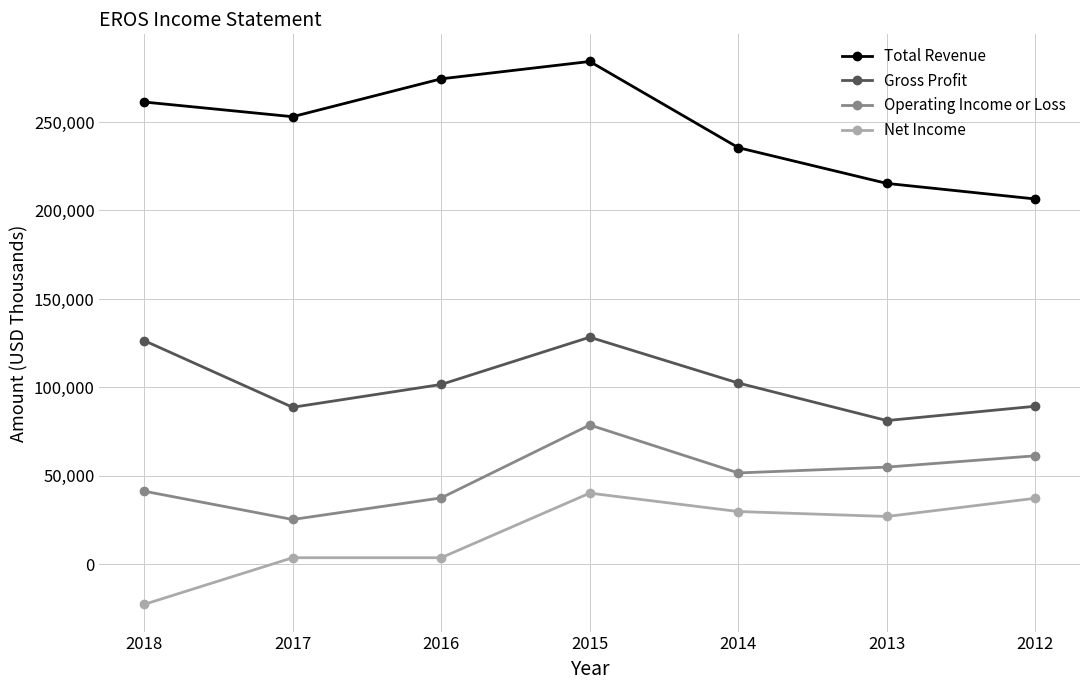

Which category has the lowest value in the Net Income series?

2018